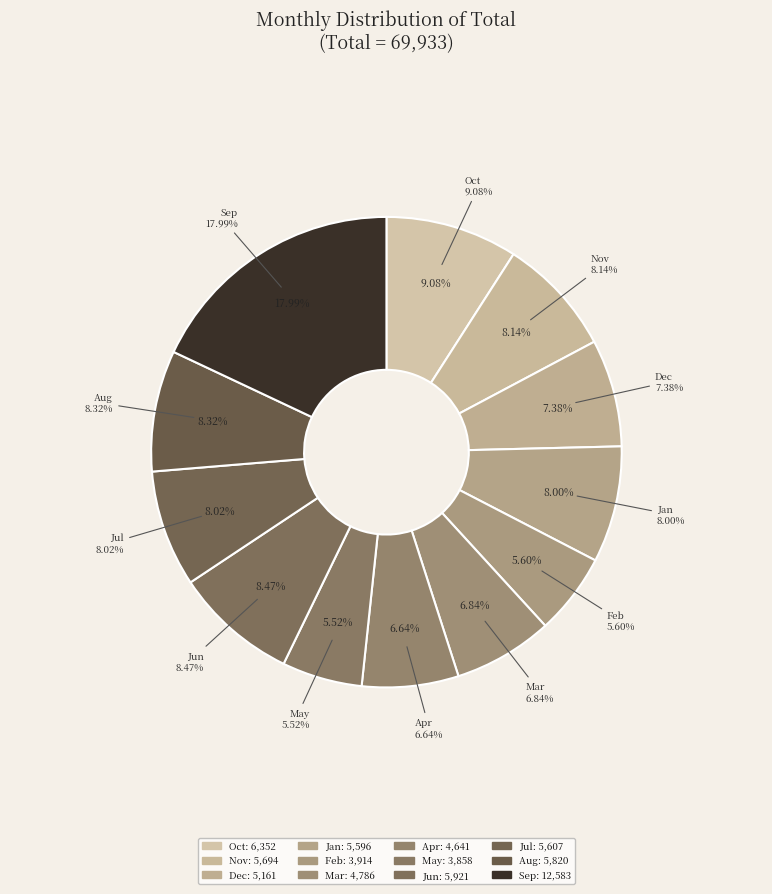

What is the total percentage of Jun and Jul?

16.5%